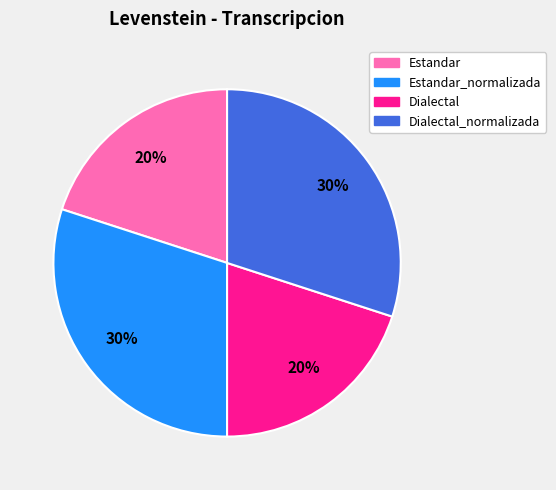

Does any single category account for the majority?

No